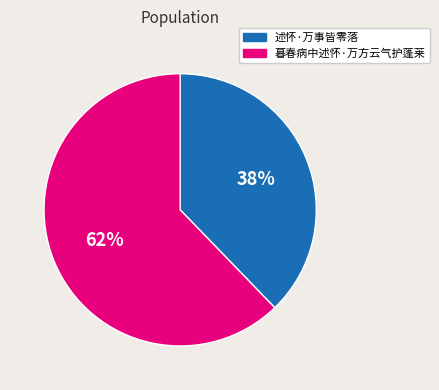

To the nearest percent, what is the average slice percentage?

50%